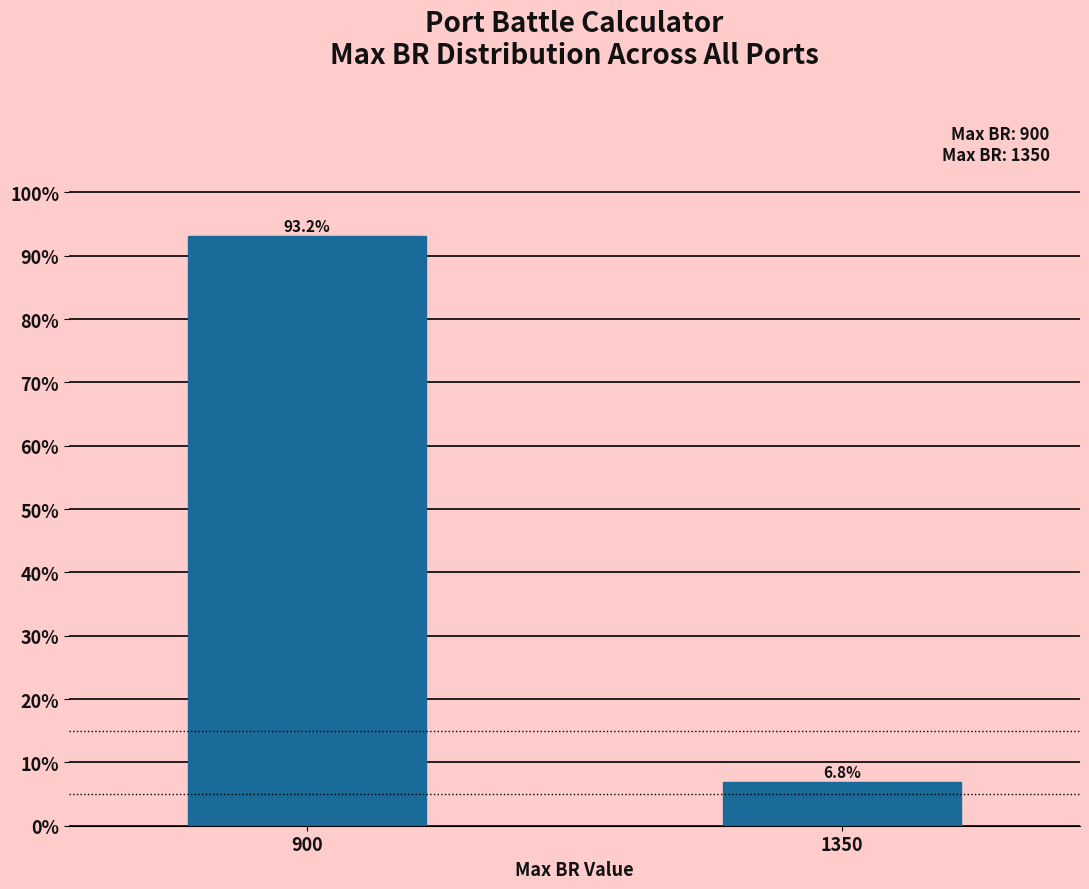

Reading right to left, extract all data points from this chart.

1350=6.8	900=93.2